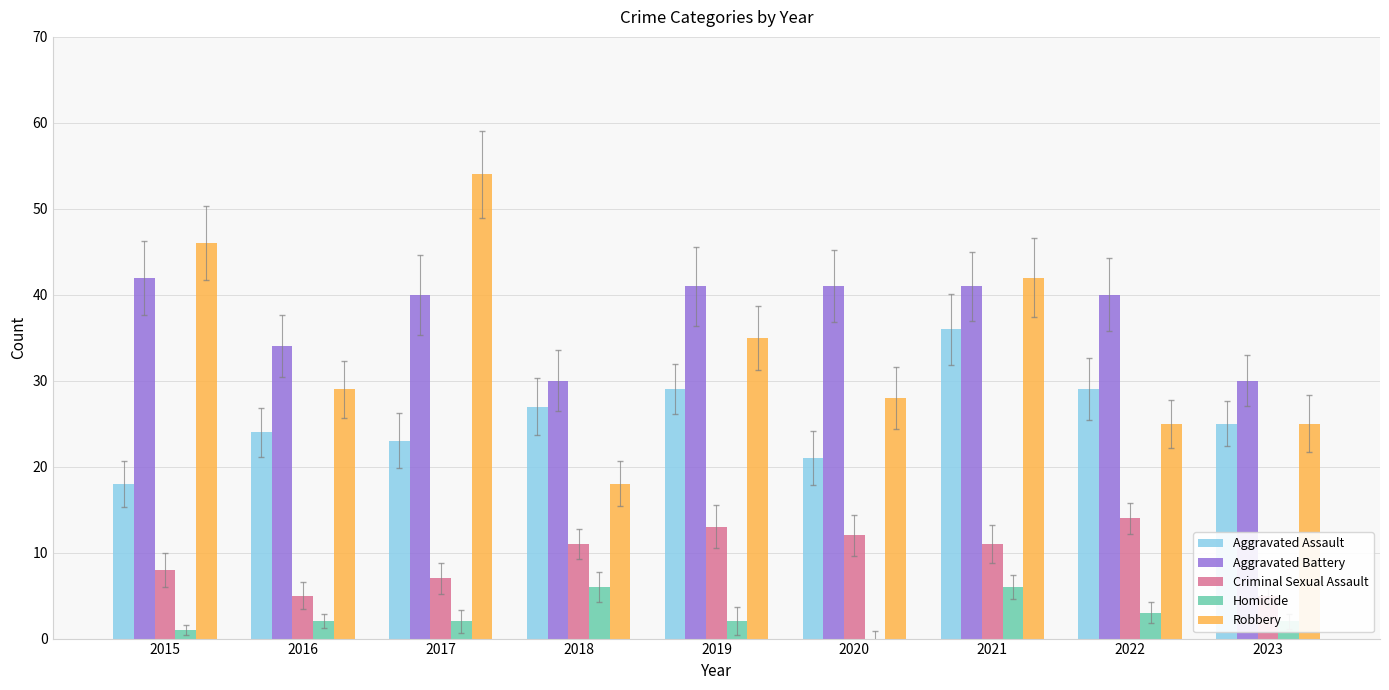

What is the value of the Robbery bar at the 8th from the left?

25